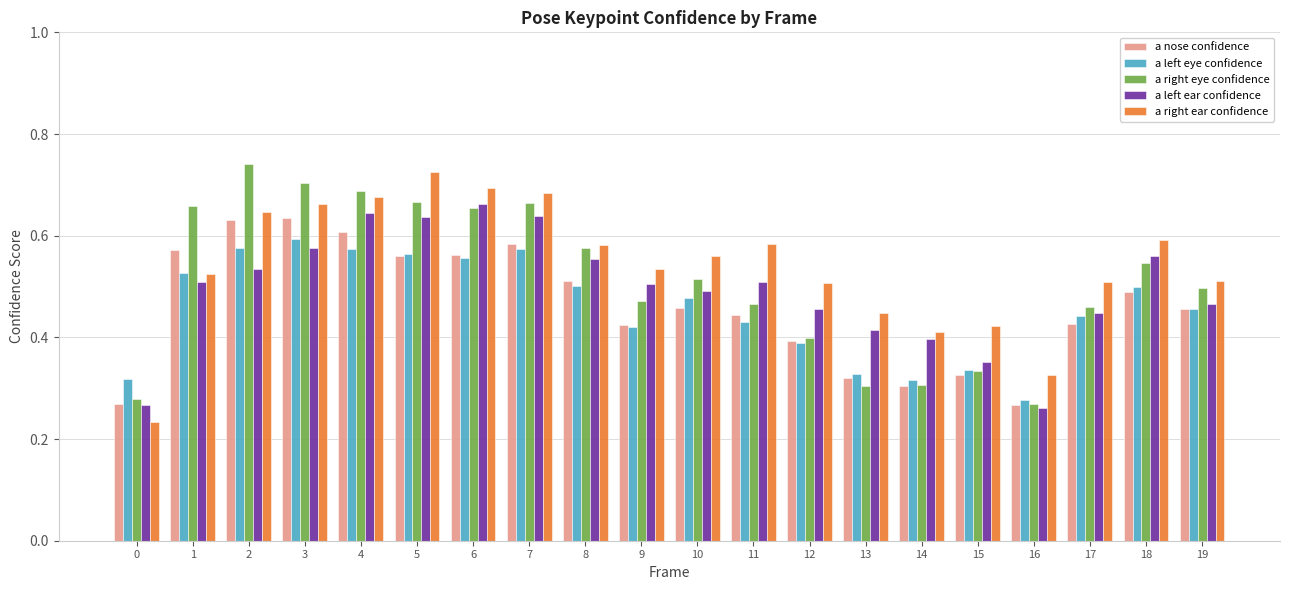

Which series has the largest total across all categories?

a right ear confidence